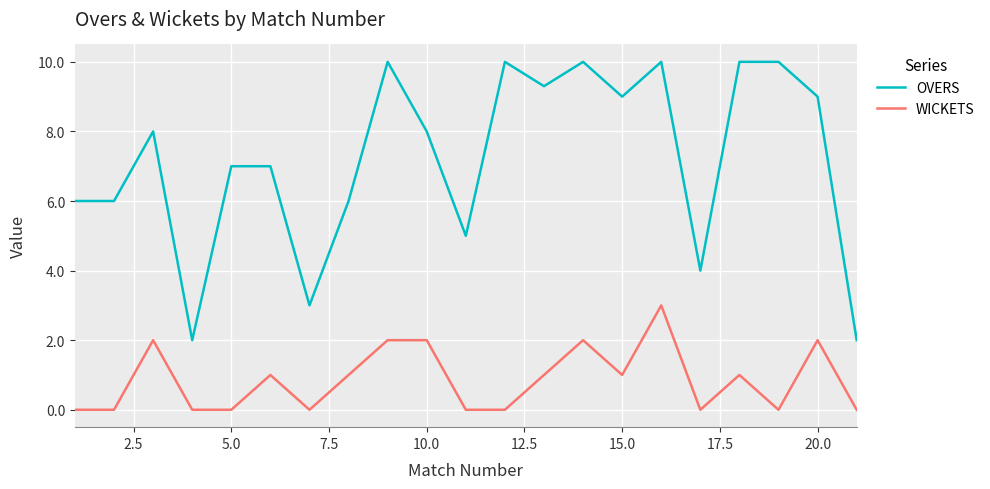

List the series in order of their overall mean, lowest first.

WICKETS, OVERS